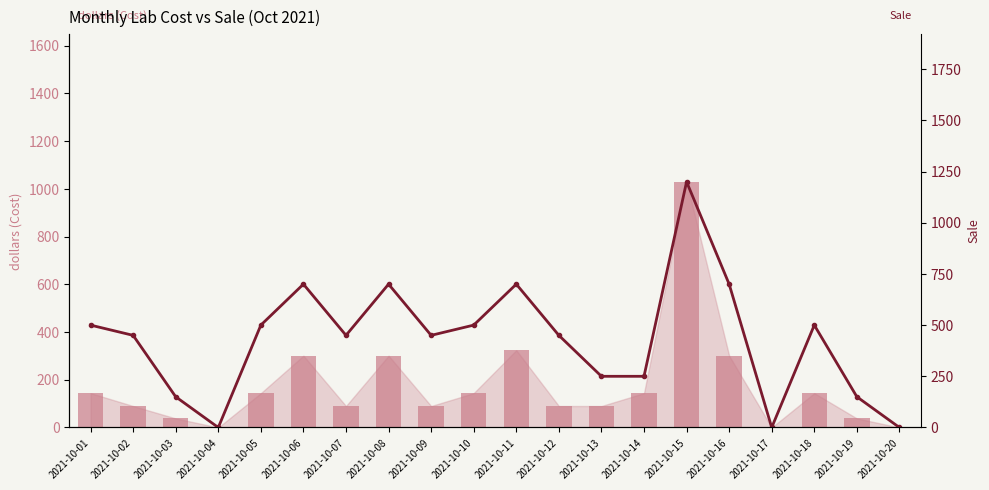

How many groups of bars are there?

20